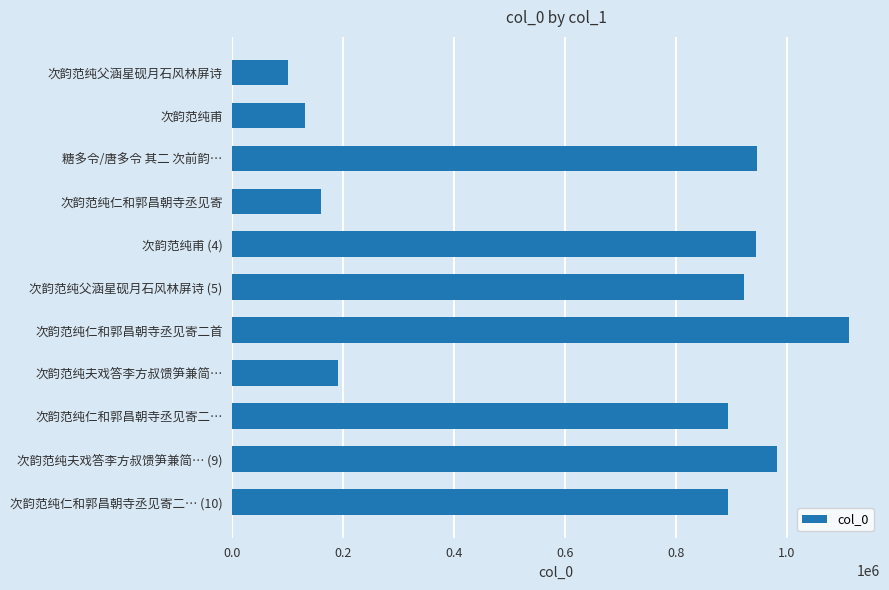

What is the label of the 1st bar from the top?

次韵范纯父涵星砚月石风林屏诗